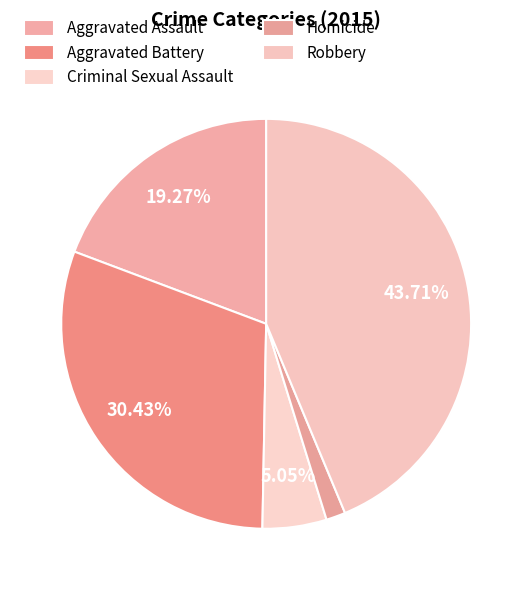

How many segments does this pie chart have?

5